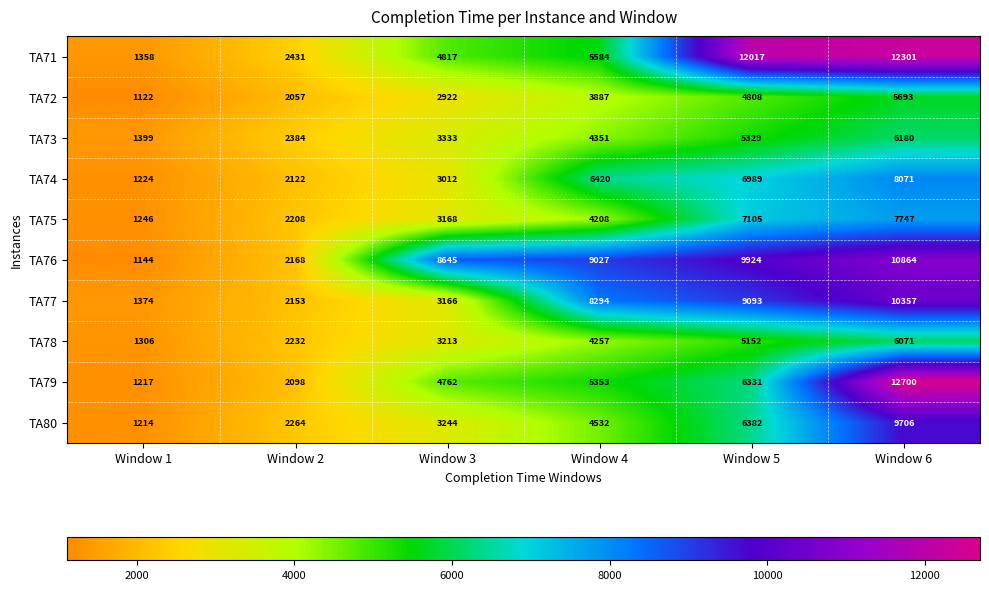

Is it true that TA79 equals 9563 at Window 5?

False